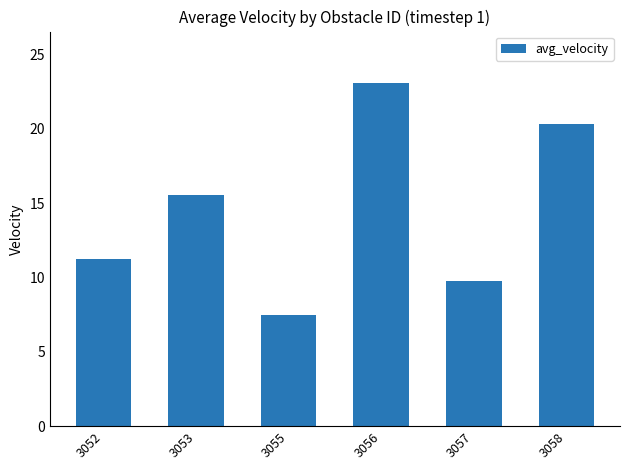

Reading right to left, transcribe all the data shown in this chart.

20.3	9.8	23.1	7.5	15.6	11.3